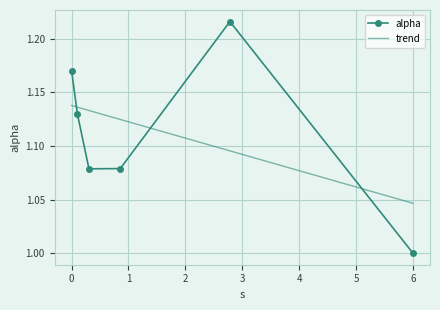

Reading left to right, extract all data points from this chart.

1.2	1.1	1.1	1.1	1.2	1.0